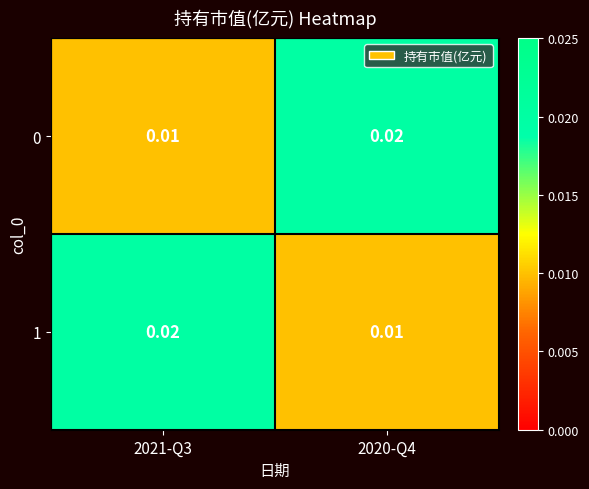

Is the value of 1 at 2021-Q3 greater than the value of 0 at 2021-Q3?

Yes